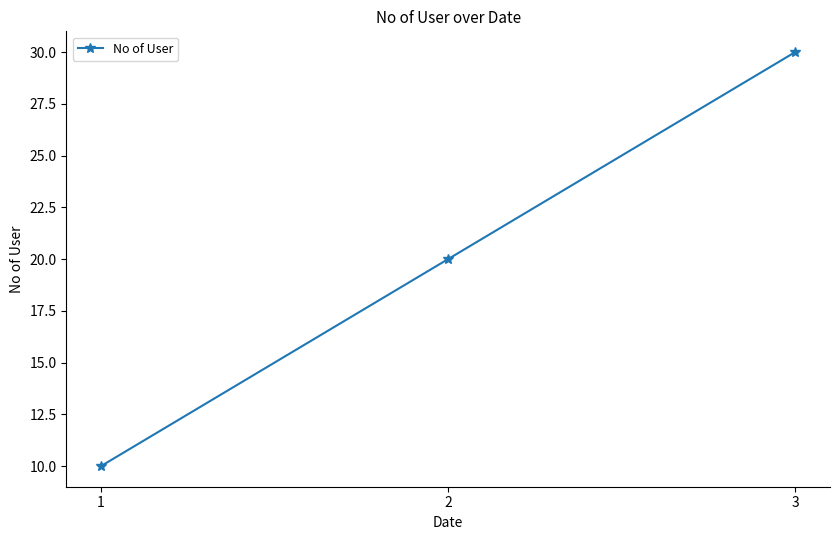

What is the difference between the second highest and minimum values?

10